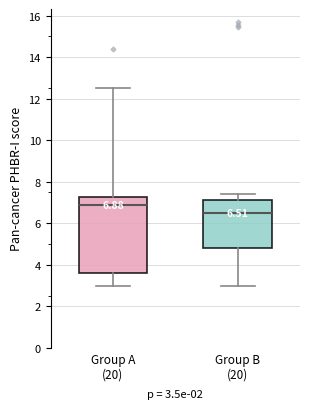

Which box has the highest median line?

Group A (20)